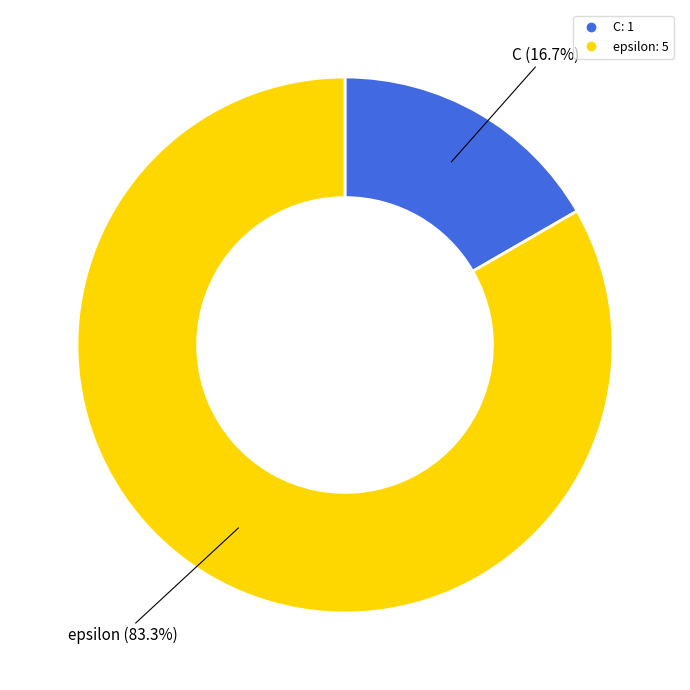

To the nearest percent, what portion does C represent?

17%